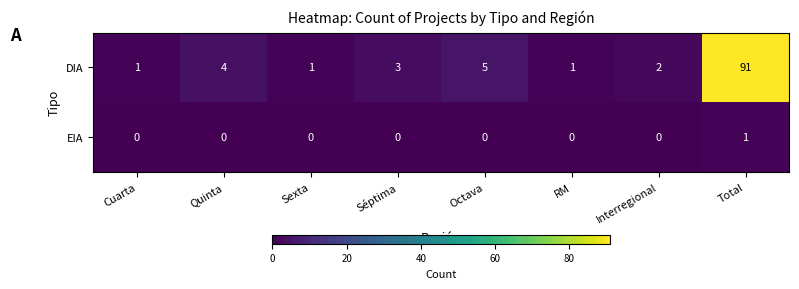

True or false: DIA has a value of 0 at Sexta.

False